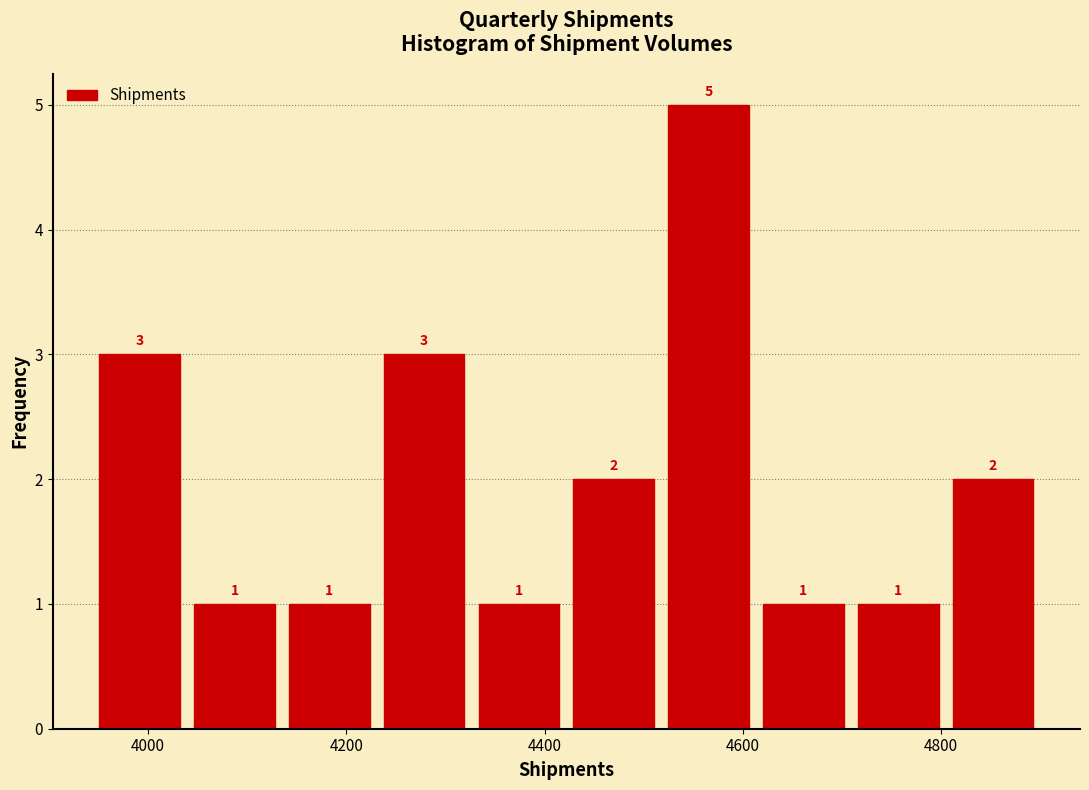

How tall is the bar that spans 4620 to 4700 on the x-axis? The bar edges are not printed on the chart, so give them approximately, as read against the axis.

1